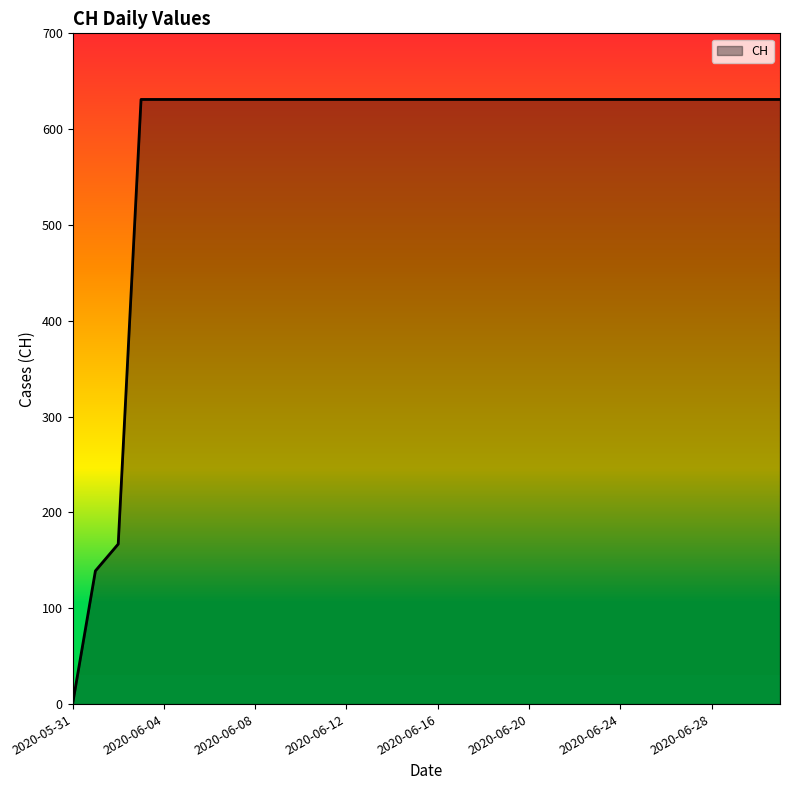

What is the maximum value shown in the chart?

631